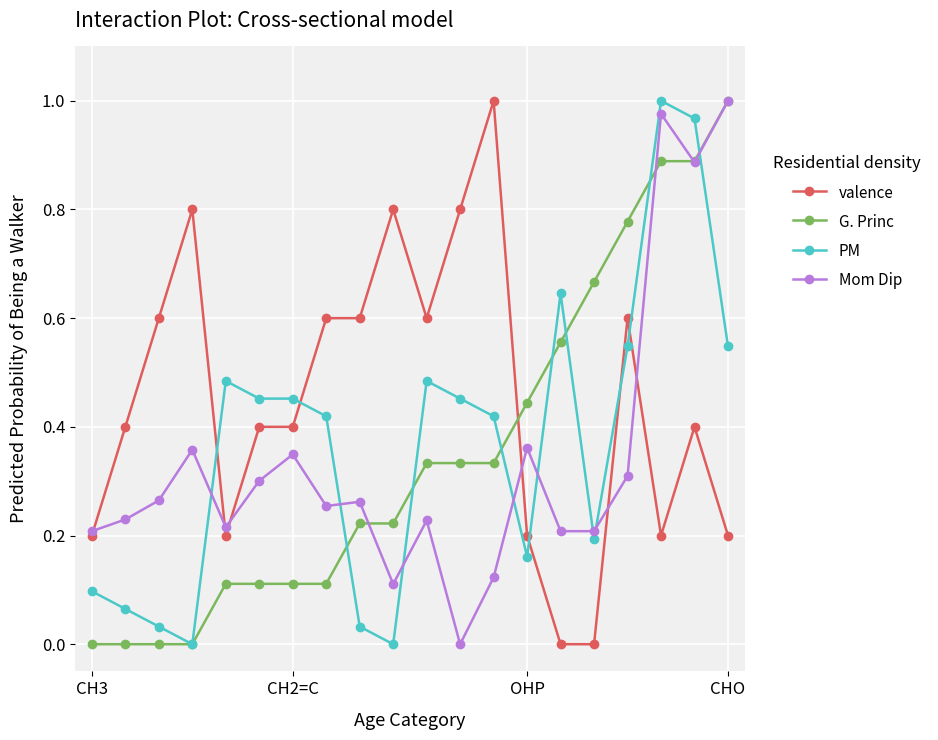

What are all the series names shown in the legend?

valence, G. Princ, PM, Mom Dip